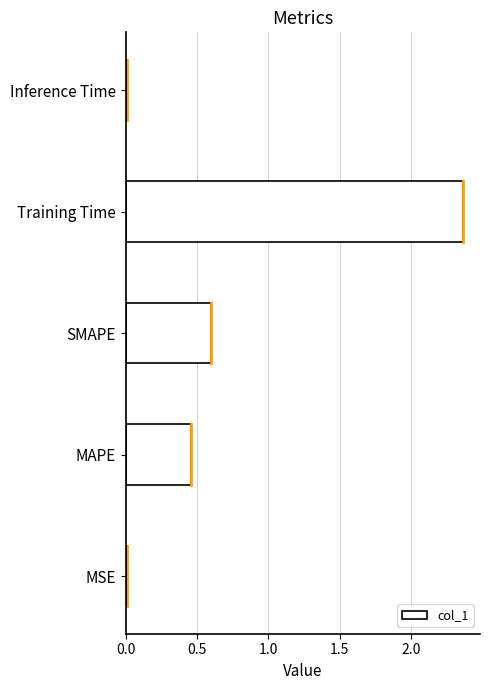

Between MSE and Training Time, which is larger?

Training Time